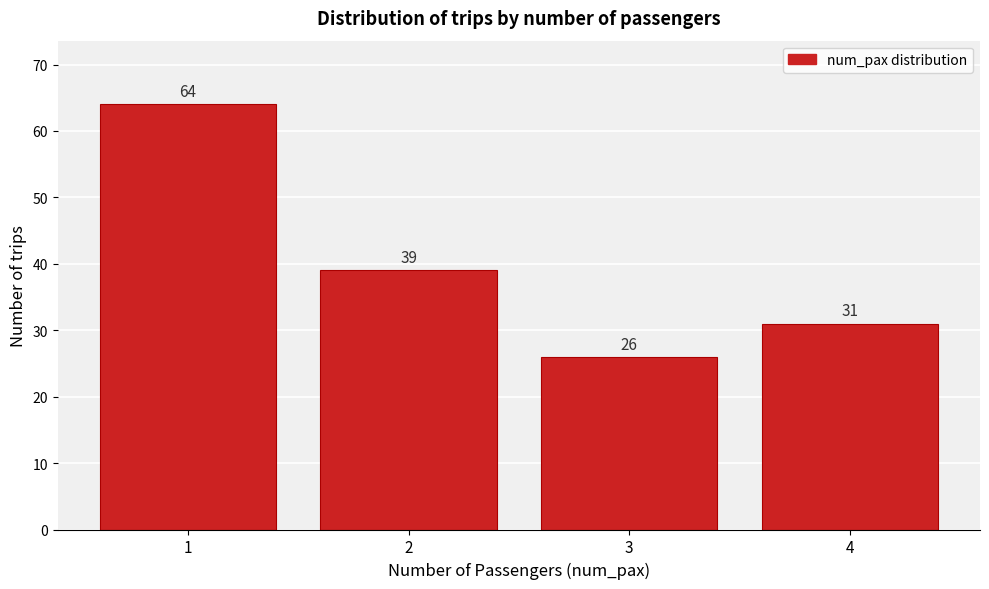

Reading left to right, extract all data points from this chart.

64	39	26	31